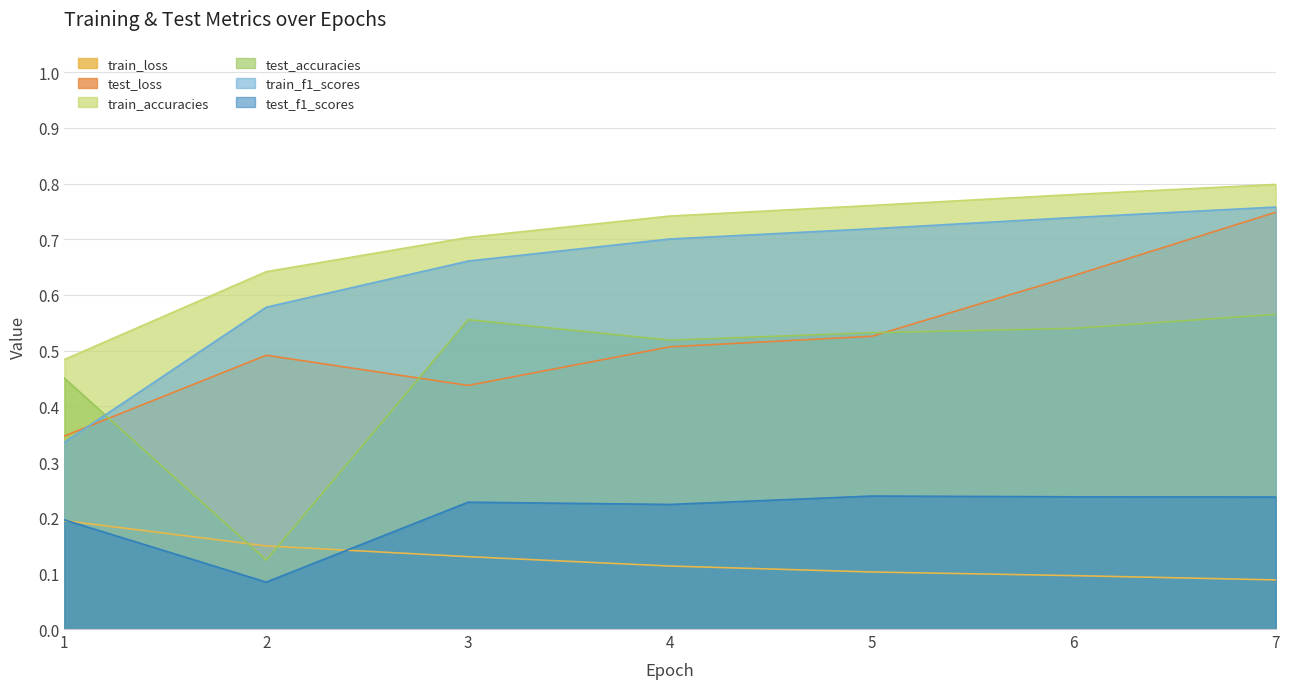

True or false: train_f1_scores and train_loss cross at least once.

False